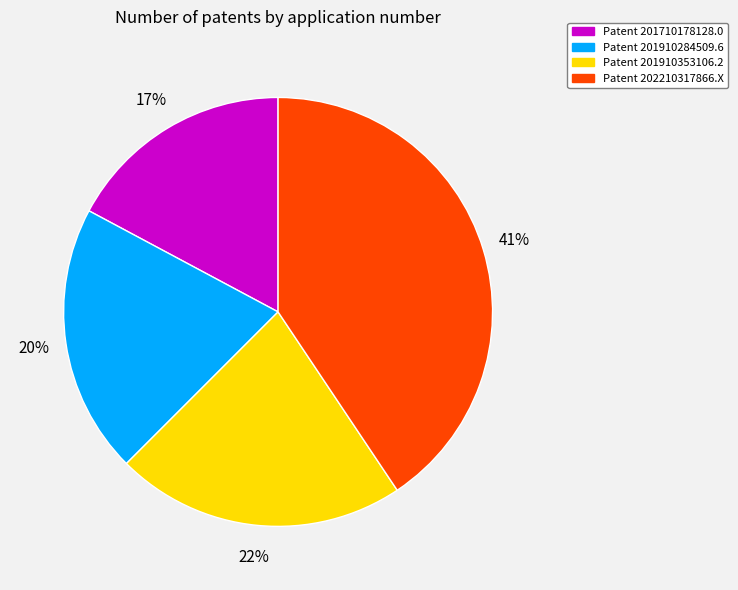

To the nearest percent, what percentage of the pie is Patent 201710178128.0?

17%